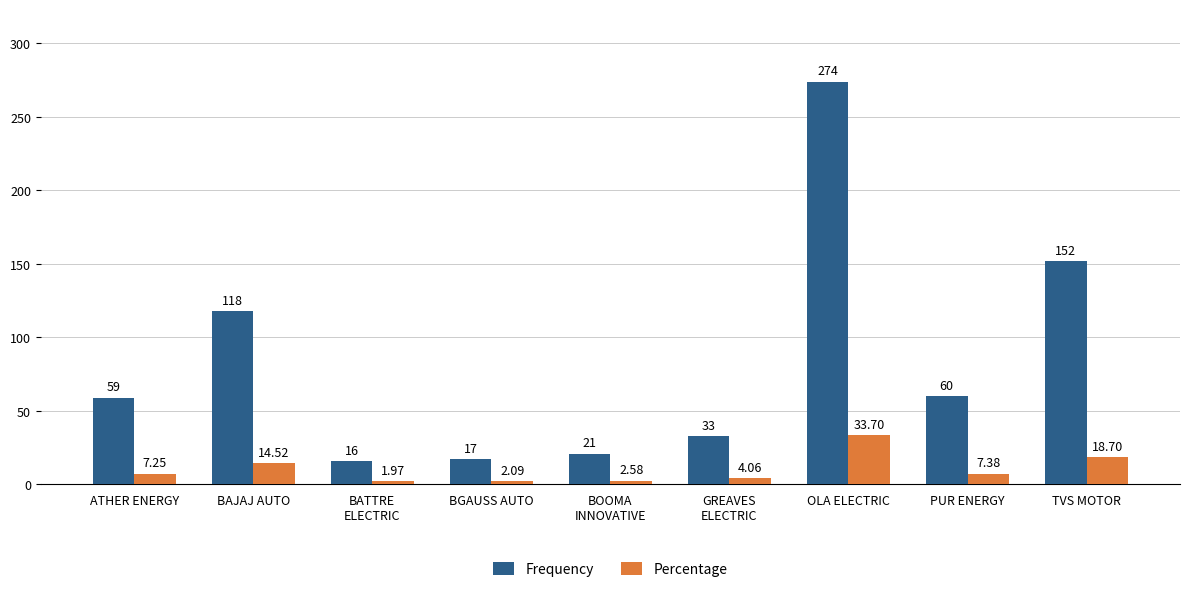

Which category has the lowest value in the Frequency series?

BATTRE
ELECTRIC